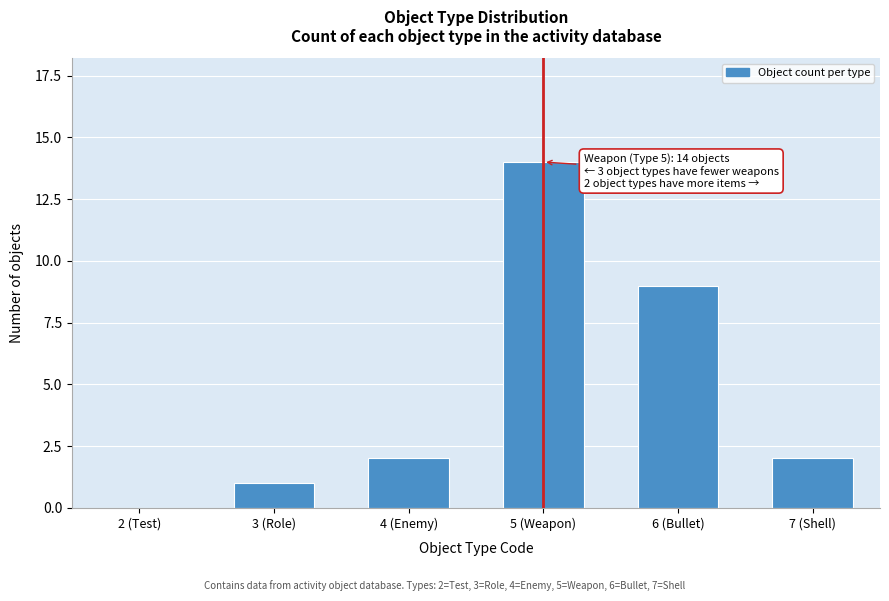

Reading right to left, list all the values displayed in this chart.

7 (Shell)=2	6 (Bullet)=9	5 (Weapon)=14	4 (Enemy)=2	3 (Role)=1	2 (Test)=0